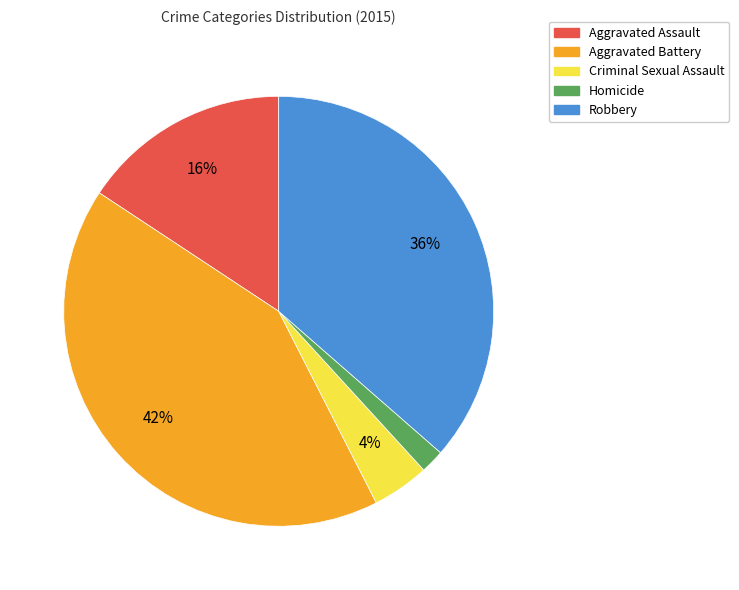

Combined, do Aggravated Assault and Robbery account for over 50%?

Yes